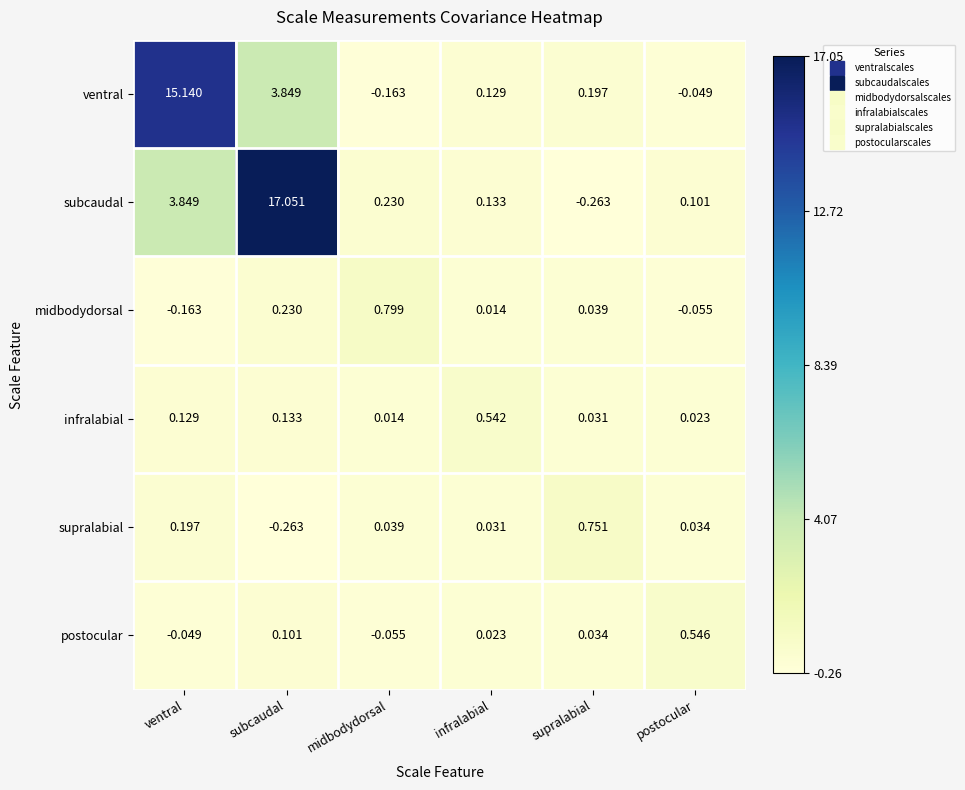

List the series in order of their peak value, lowest first.

infralabial, postocular, supralabial, midbodydorsal, ventral, subcaudal